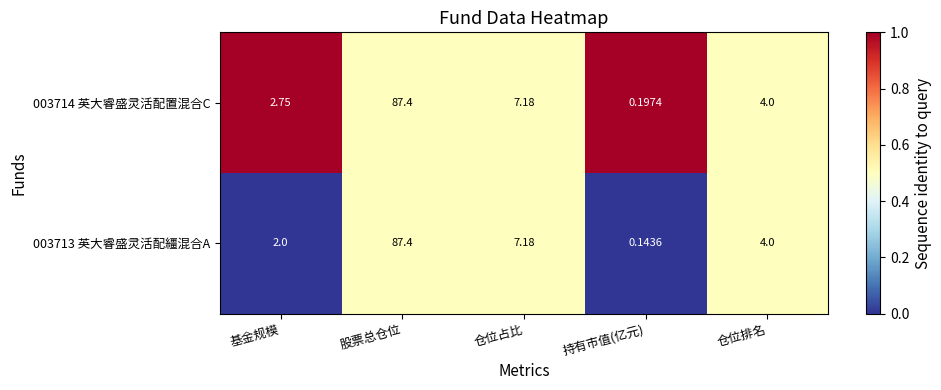

Rank the categories by 003713 英大睿盛灵活配繮混合A value from highest to lowest.

股票总仓位, 仓位占比, 仓位排名, 基金规模, 持有市值(亿元)